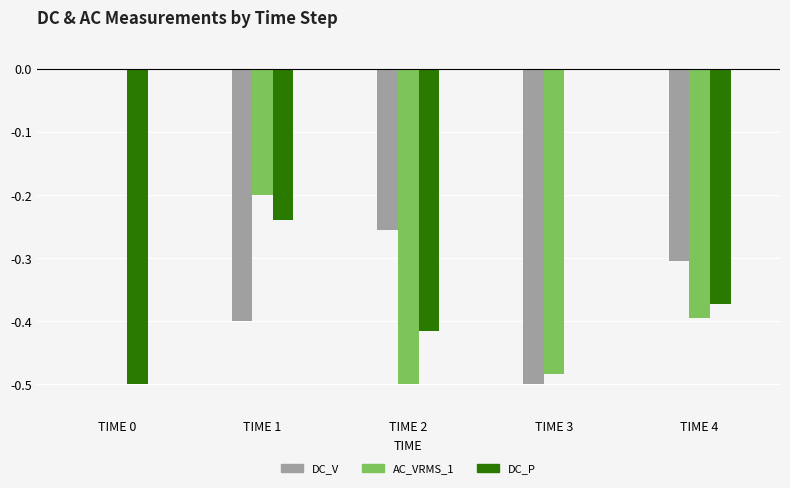

Where is DC_V nearest to the value 0?

TIME 0